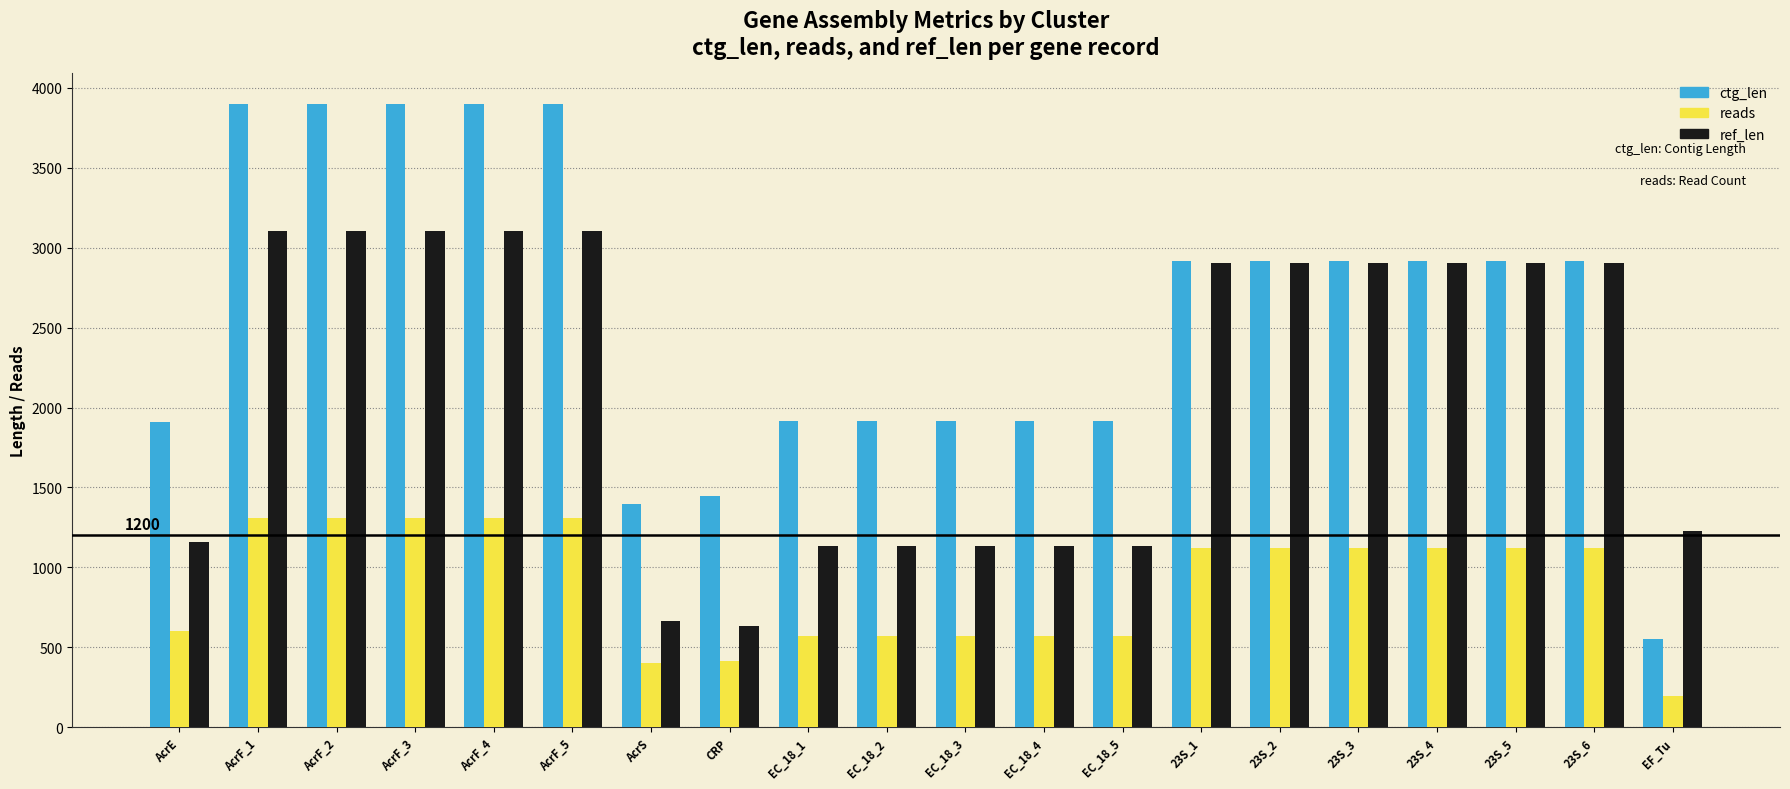

What is the sum of all reads values?

17754